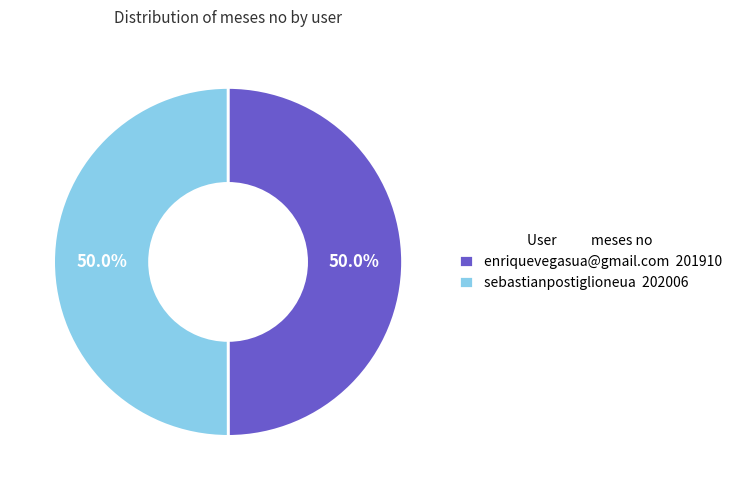

What percentage is the sebastianpostiglioneua slice, to the nearest percent?

50%